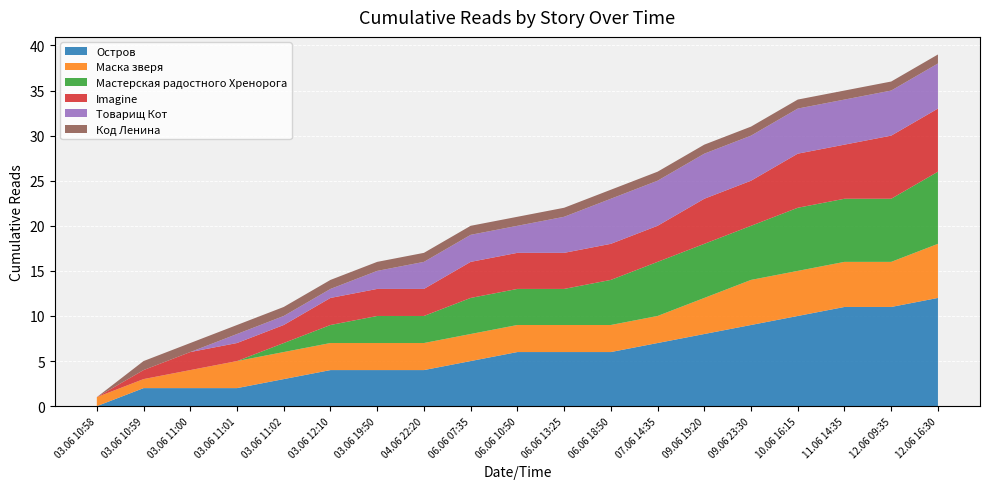

Reading right to left, list all the values displayed in this chart.

Остров: 12.06 16:30=12	12.06 09:35=11	11.06 14:35=11	10.06 16:15=10	09.06 23:30=9	09.06 19:20=8	07.06 14:35=7	06.06 18:50=6	06.06 13:25=6	06.06 10:50=6	06.06 07:35=5	04.06 22:20=4	03.06 19:50=4	03.06 12:10=4	03.06 11:02=3	03.06 11:01=2	03.06 11:00=2	03.06 10:59=2	03.06 10:58=0
Маска зверя: 12.06 16:30=6	12.06 09:35=5	11.06 14:35=5	10.06 16:15=5	09.06 23:30=5	09.06 19:20=4	07.06 14:35=3	06.06 18:50=3	06.06 13:25=3	06.06 10:50=3	06.06 07:35=3	04.06 22:20=3	03.06 19:50=3	03.06 12:10=3	03.06 11:02=3	03.06 11:01=3	03.06 11:00=2	03.06 10:59=1	03.06 10:58=1
Мастерская радостного Хренорога: 12.06 16:30=8	12.06 09:35=7	11.06 14:35=7	10.06 16:15=7	09.06 23:30=6	09.06 19:20=6	07.06 14:35=6	06.06 18:50=5	06.06 13:25=4	06.06 10:50=4	06.06 07:35=4	04.06 22:20=3	03.06 19:50=3	03.06 12:10=2	03.06 11:02=1	03.06 11:01=0	03.06 11:00=0	03.06 10:59=0	03.06 10:58=0
Imagine: 12.06 16:30=7	12.06 09:35=7	11.06 14:35=6	10.06 16:15=6	09.06 23:30=5	09.06 19:20=5	07.06 14:35=4	06.06 18:50=4	06.06 13:25=4	06.06 10:50=4	06.06 07:35=4	04.06 22:20=3	03.06 19:50=3	03.06 12:10=3	03.06 11:02=2	03.06 11:01=2	03.06 11:00=2	03.06 10:59=1	03.06 10:58=0
Товарищ Кот: 12.06 16:30=5	12.06 09:35=5	11.06 14:35=5	10.06 16:15=5	09.06 23:30=5	09.06 19:20=5	07.06 14:35=5	06.06 18:50=5	06.06 13:25=4	06.06 10:50=3	06.06 07:35=3	04.06 22:20=3	03.06 19:50=2	03.06 12:10=1	03.06 11:02=1	03.06 11:01=1	03.06 11:00=0	03.06 10:59=0	03.06 10:58=0
Код Ленина: 12.06 16:30=1	12.06 09:35=1	11.06 14:35=1	10.06 16:15=1	09.06 23:30=1	09.06 19:20=1	07.06 14:35=1	06.06 18:50=1	06.06 13:25=1	06.06 10:50=1	06.06 07:35=1	04.06 22:20=1	03.06 19:50=1	03.06 12:10=1	03.06 11:02=1	03.06 11:01=1	03.06 11:00=1	03.06 10:59=1	03.06 10:58=0